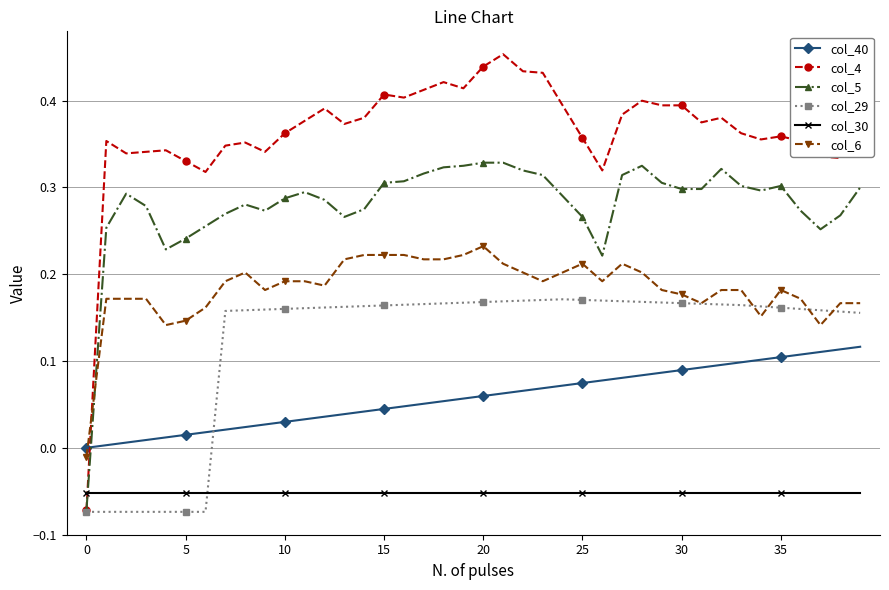

Which series has the largest range (max minus min)?

col_4